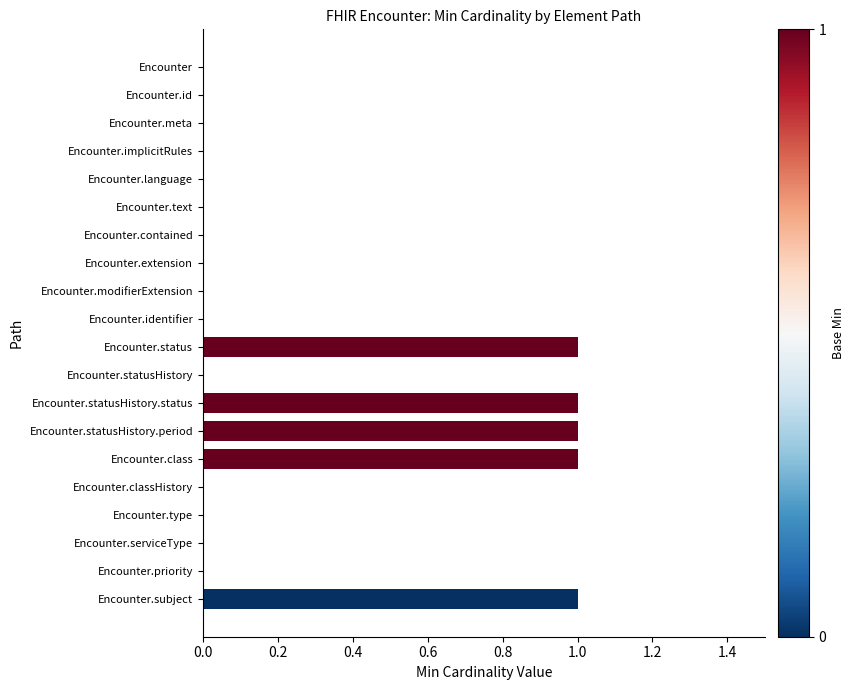

What is the sum of all values?

5